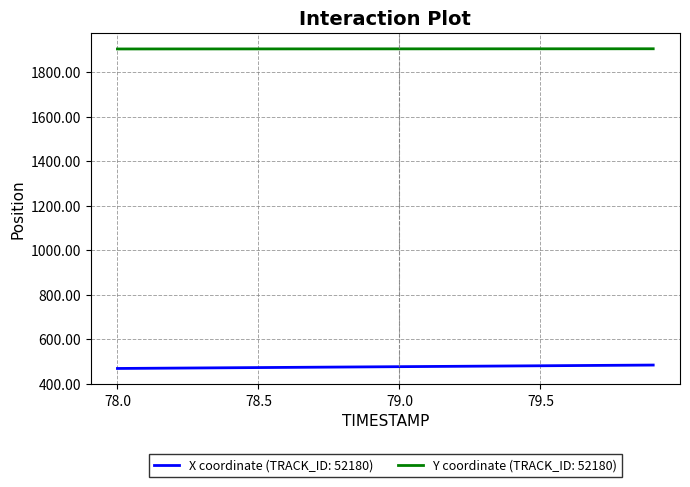

What is the minimum value shown in the chart?

467.9